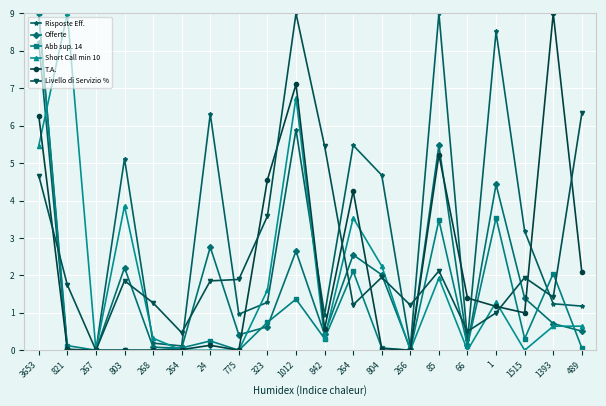

Is this an area chart (filled region under the line)?

No